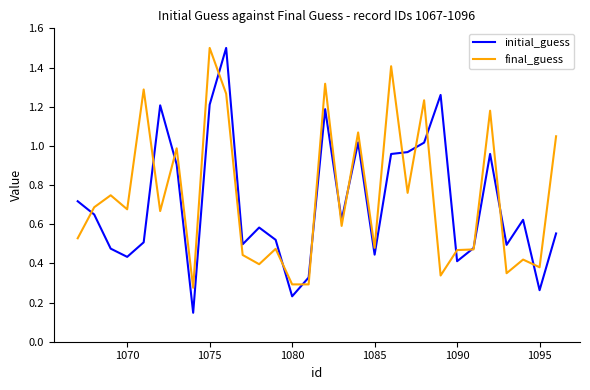

Which series has the largest range (max minus min)?

initial_guess